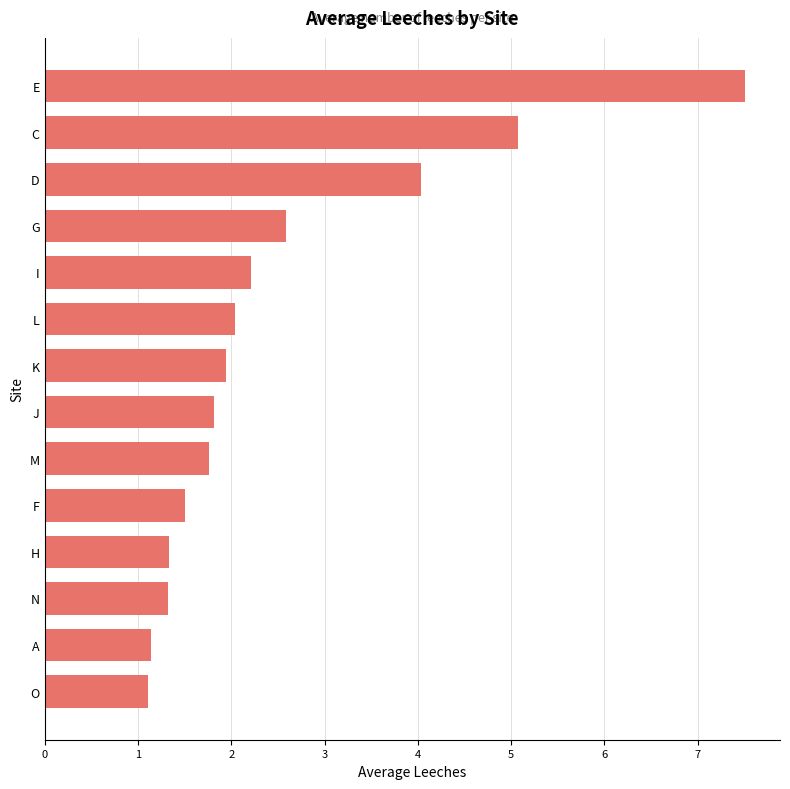

What is the ratio of the value at J to the value at A?

1.6